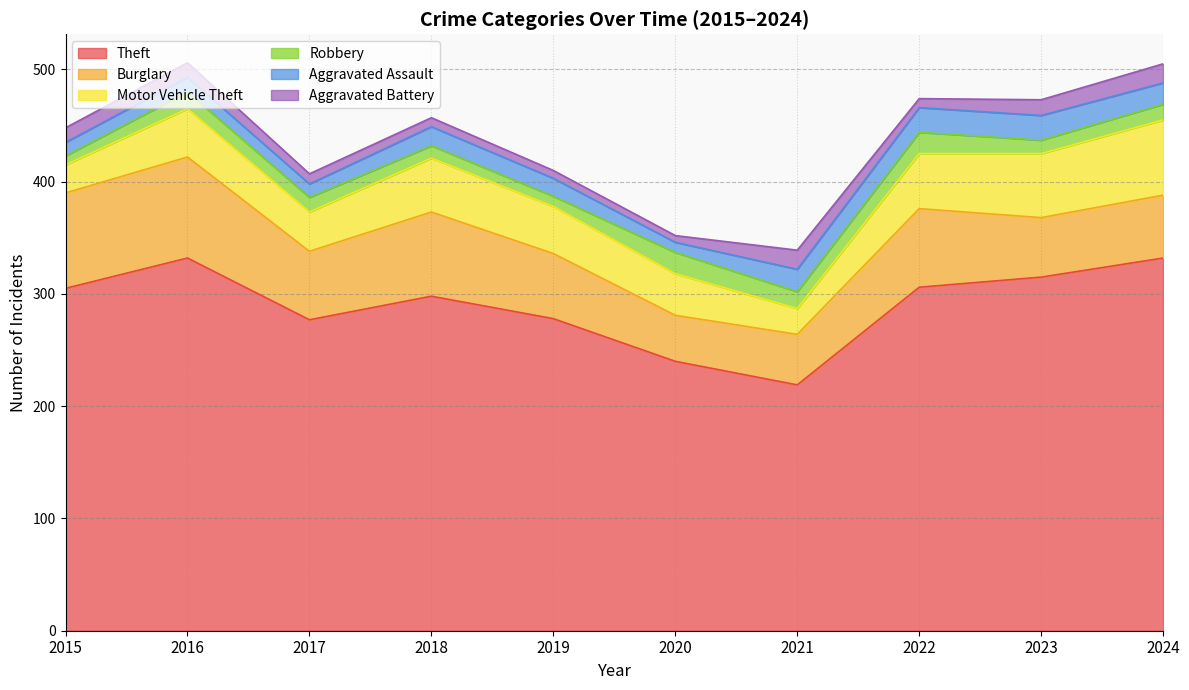

At 2016, list the series in order from largest to smallest.

Theft, Burglary, Motor Vehicle Theft, Robbery, Aggravated Assault, Aggravated Battery